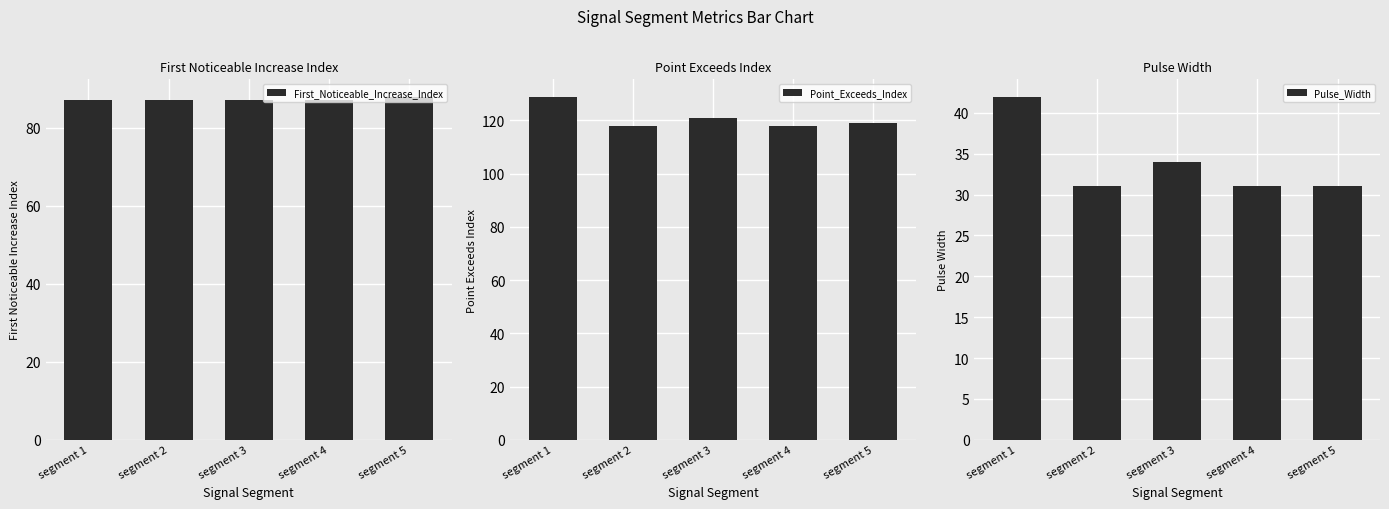

Which category has the lowest value across all series?

segment 2